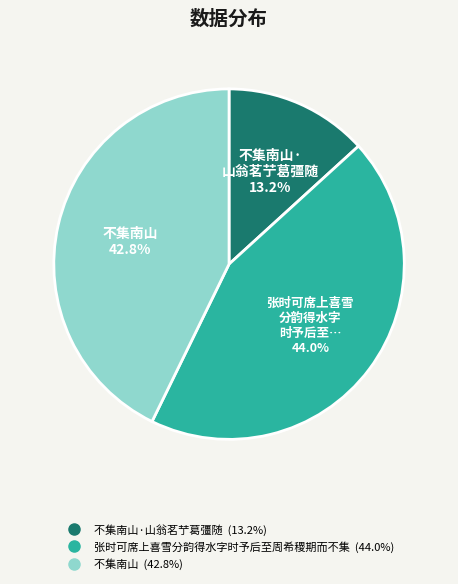

Is there a majority slice in this chart?

No